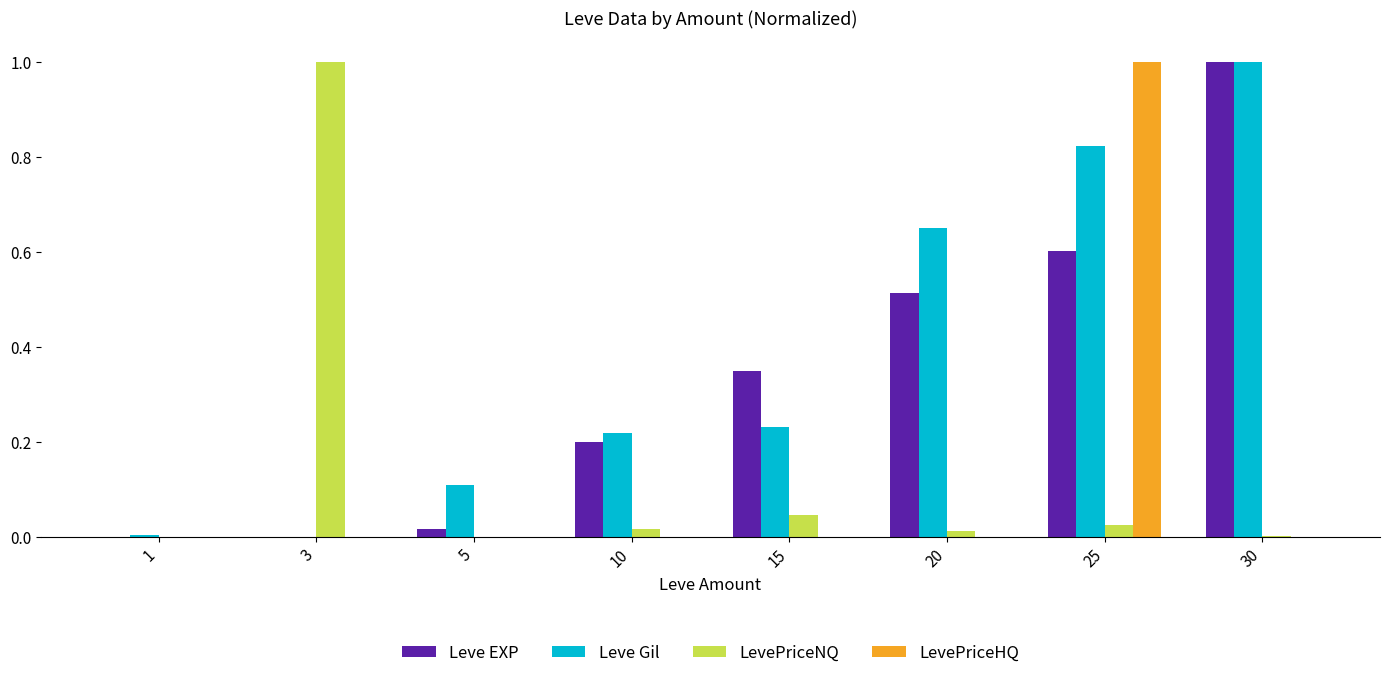

What is the sum of all LevePriceNQ values?

1.1